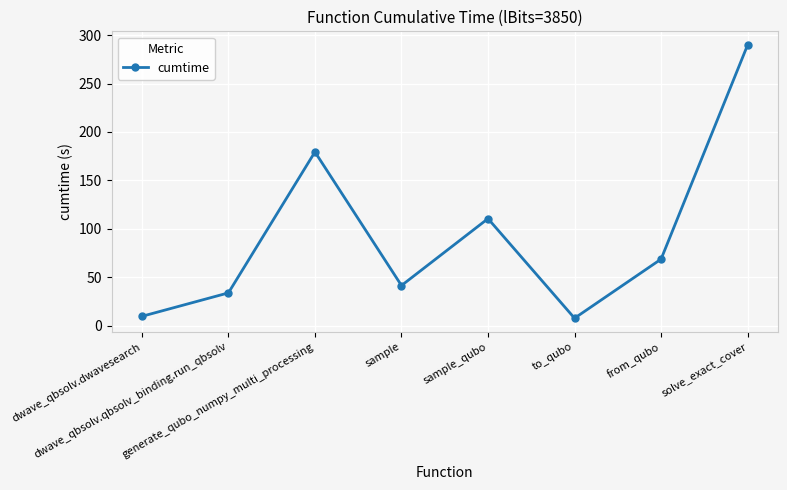

Where is the first local maximum?

generate_qubo_numpy_multi_processing